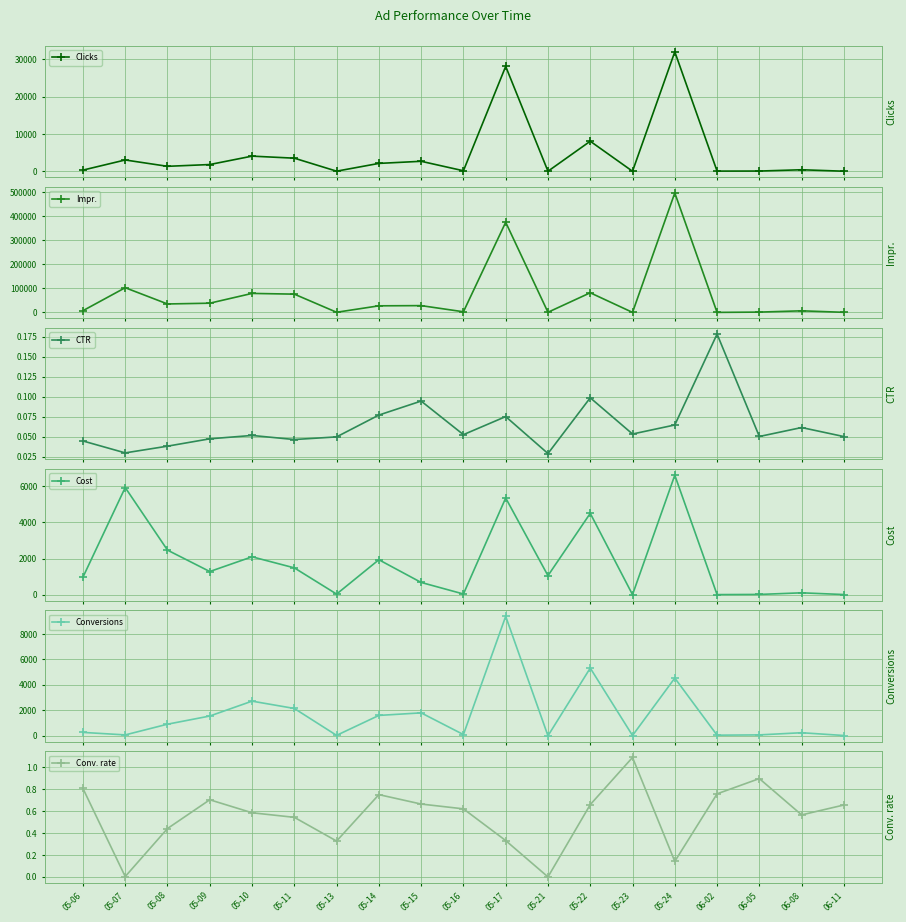

Which category has the highest value across all series?

05-24